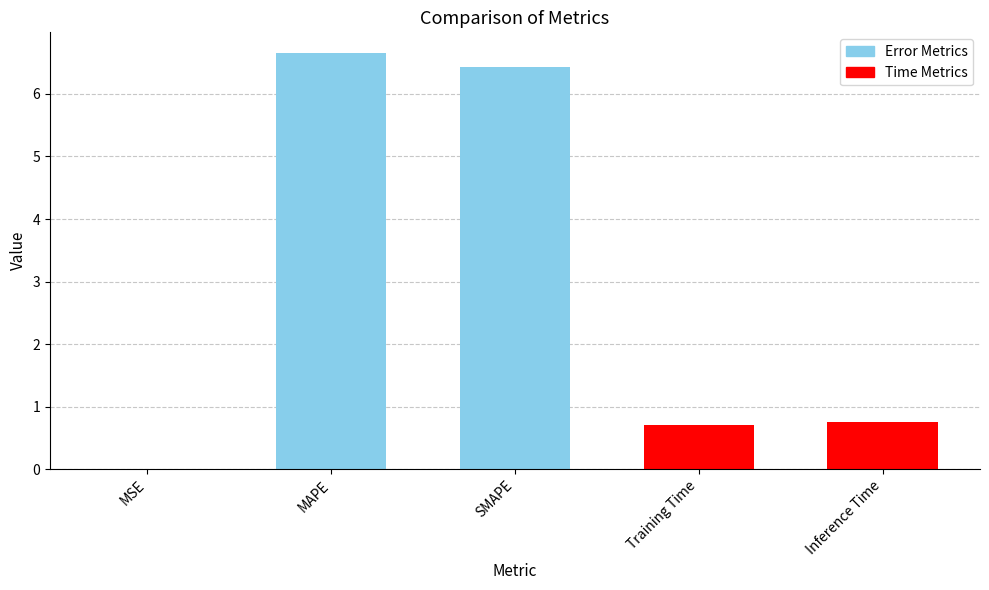

What is the sum of all values?

14.6